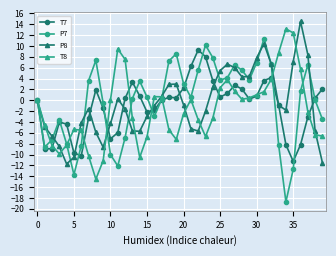

What is the minimum value shown in the chart?

-18.7